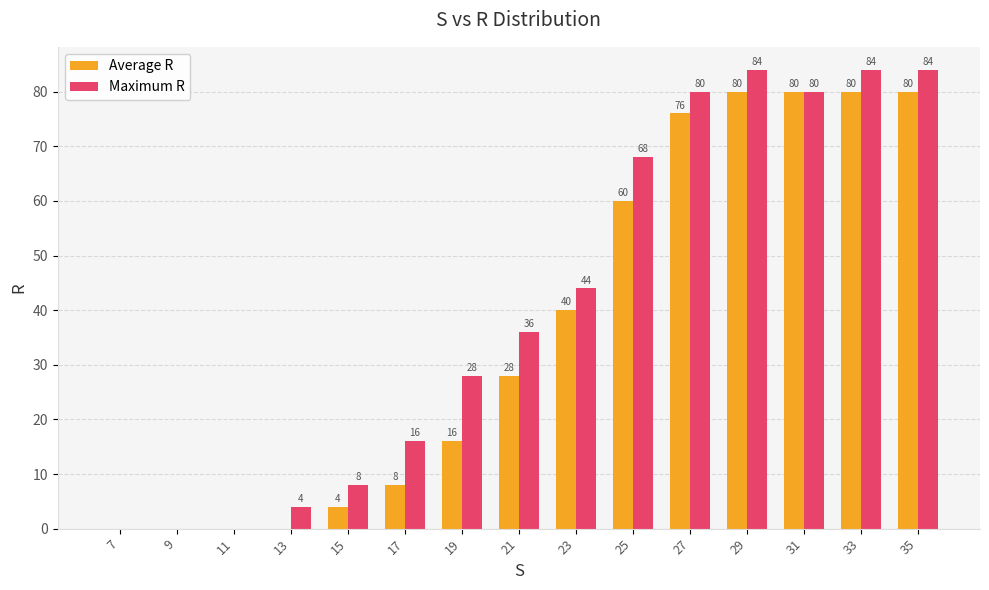

Between 11 and 35, which series saw the biggest shift?

Maximum R